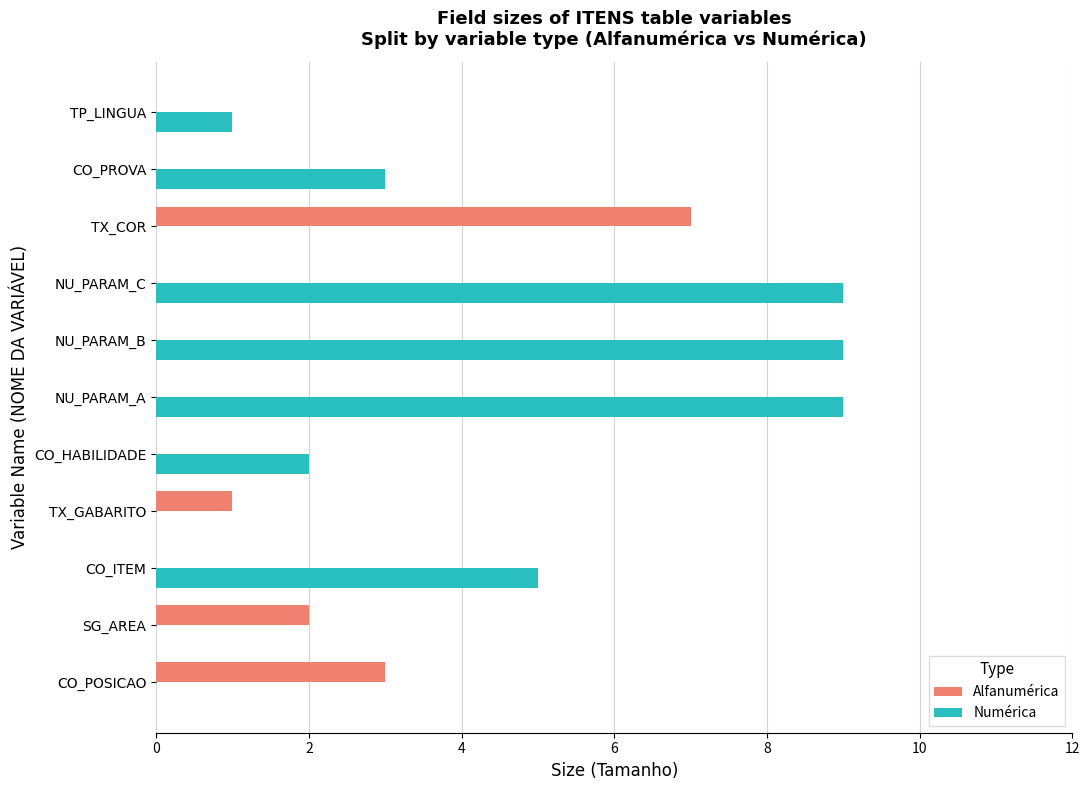

What are all the series names shown in the legend?

Alfanumérica, Numérica